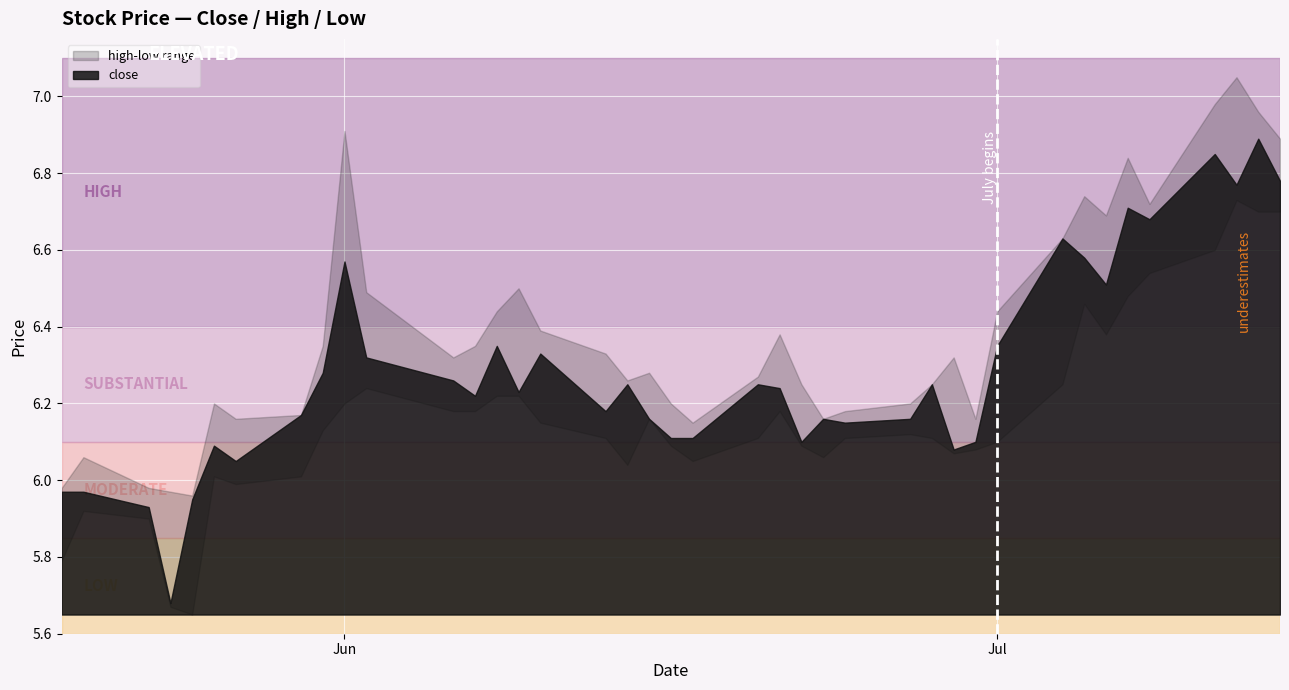

How many values in the close series exceed 6?

35